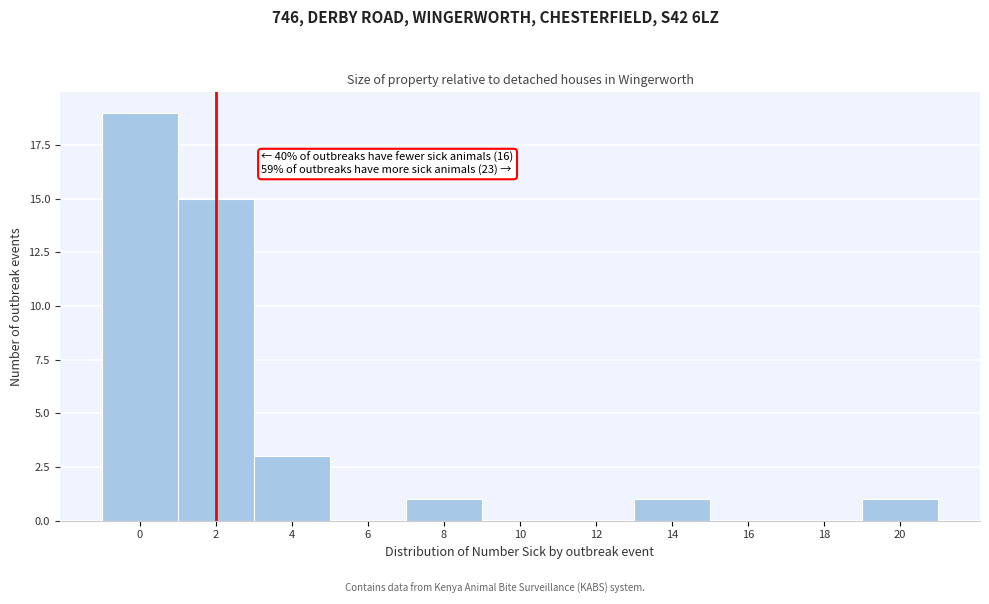

Reading left to right, extract all data points from this chart.

0=19	2=15	4=3	6=0	8=1	10=0	12=0	14=1	16=0	18=0	20=1